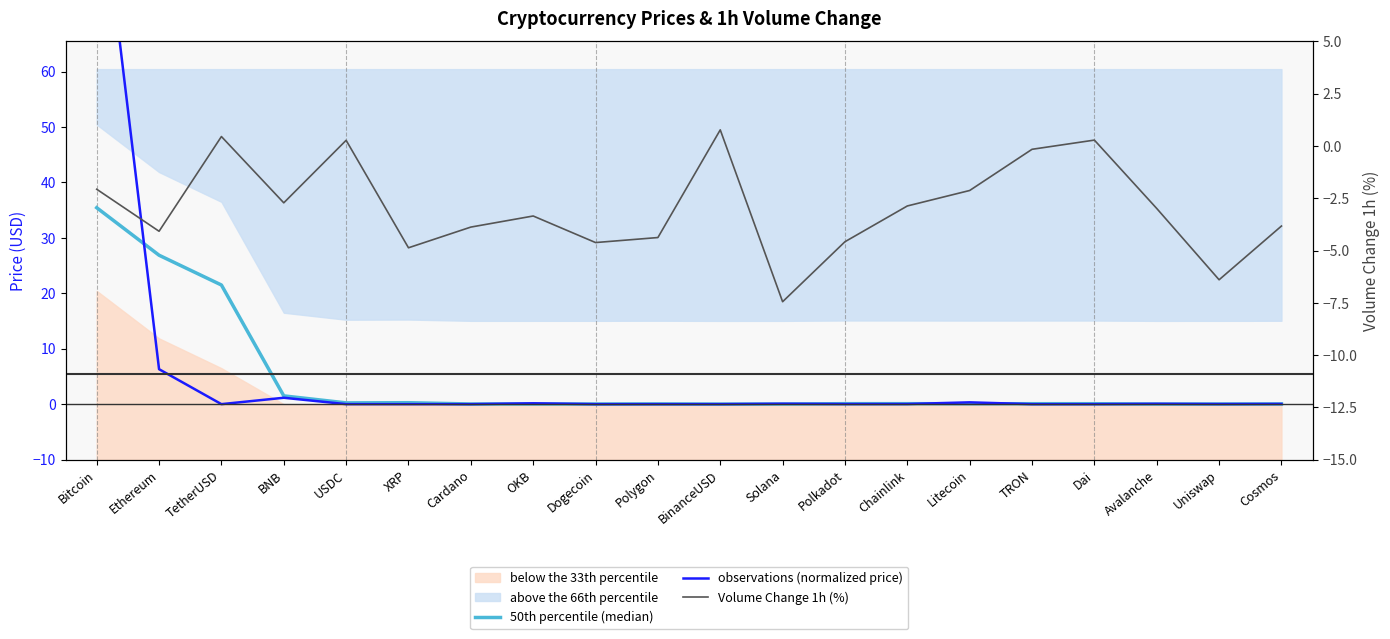

True or false: Price has a value of 0.0 at Uniswap.

False